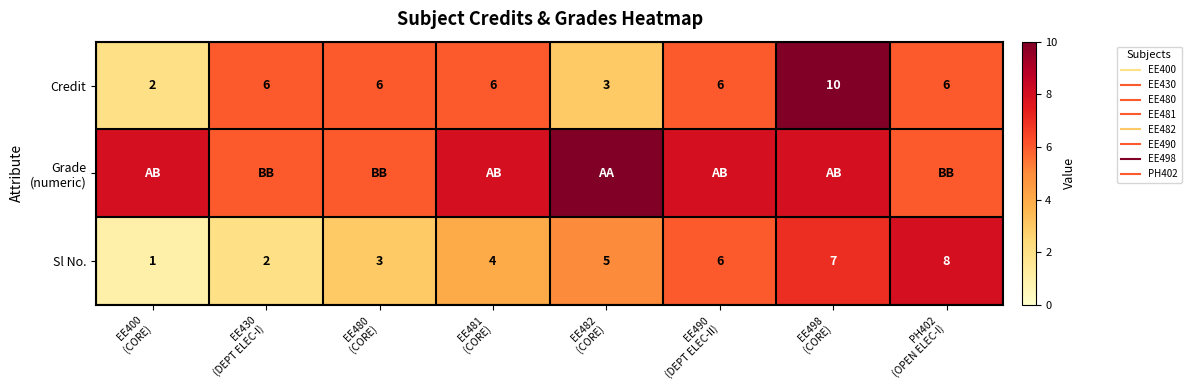

At which category is the sum across all series the highest?

EE498
(CORE)